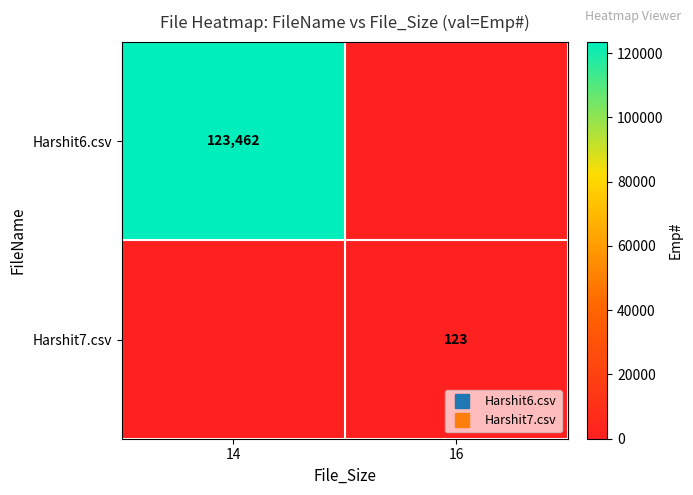

What is the sum of all Harshit7.csv values?

123